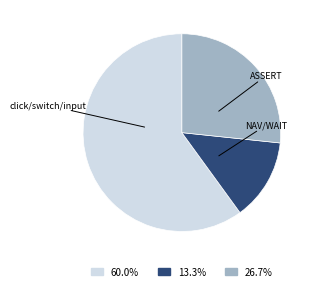

Is there any slice that represents more than half of the pie?

Yes